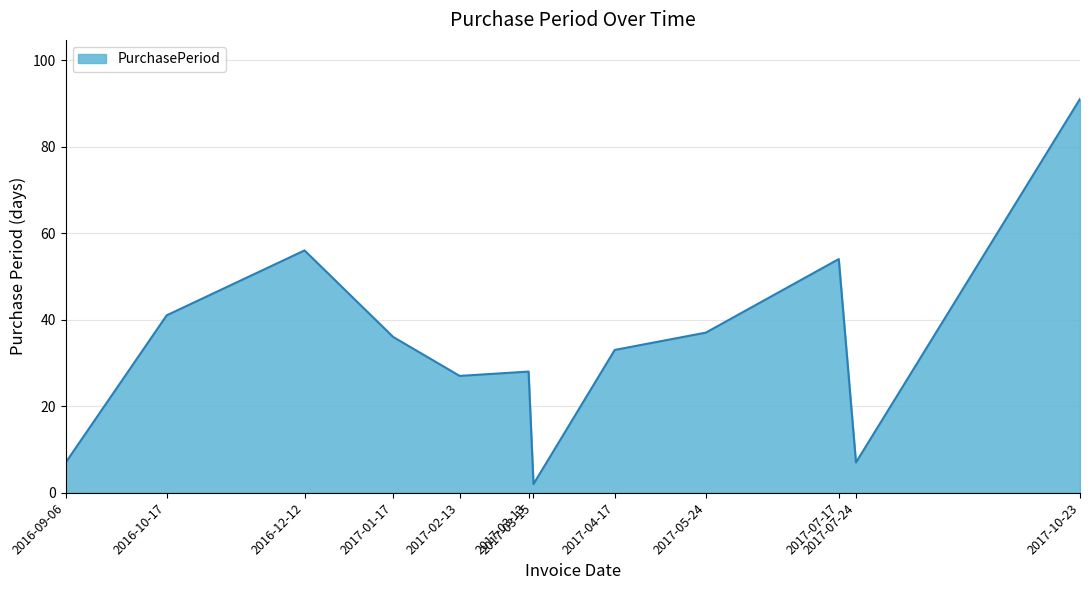

How many distinct data groups are displayed?

1